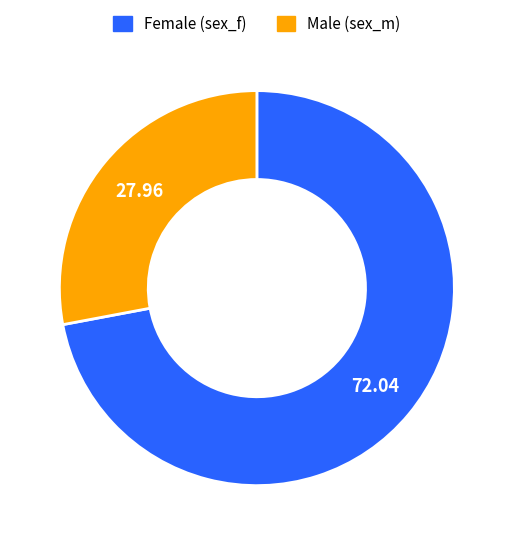

Which category has the biggest portion of the pie?

Female (sex_f)